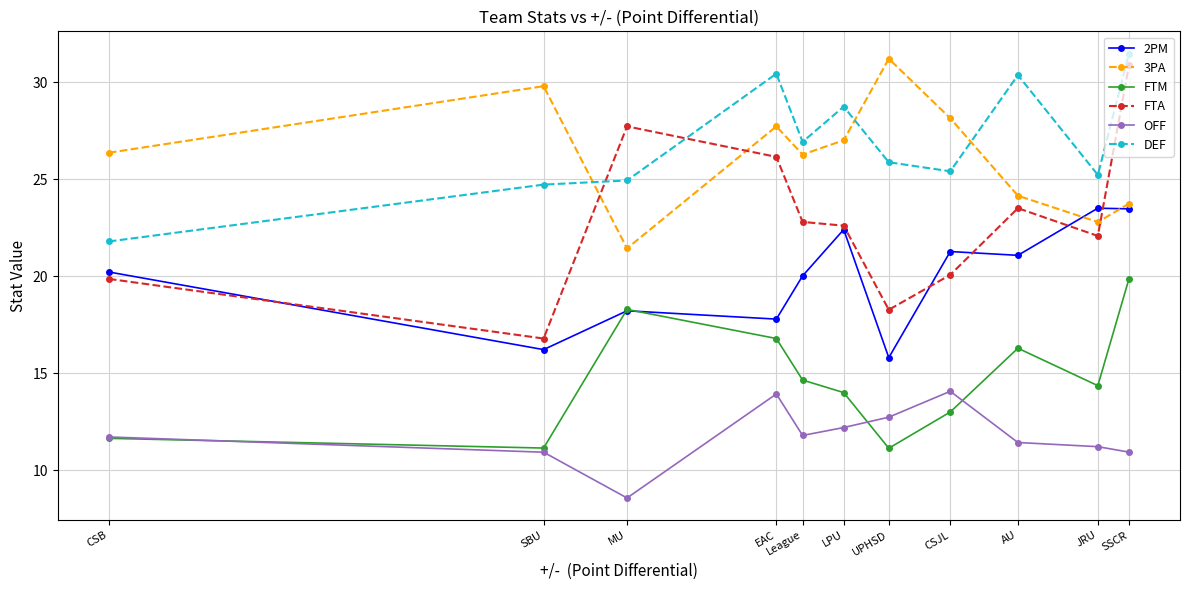

What is the sum of all DEF values?

295.8